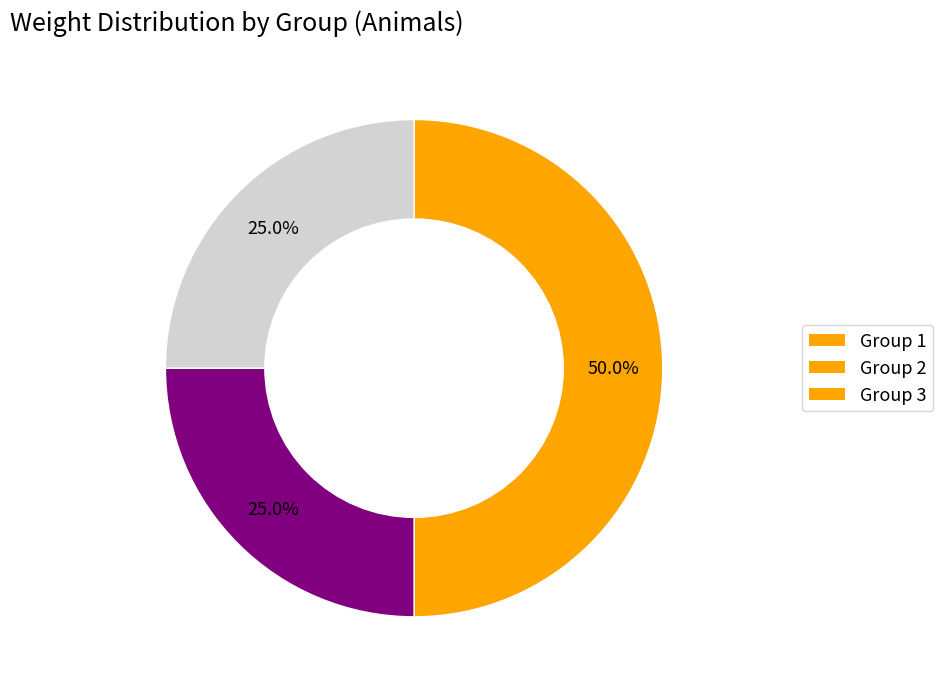

How much of the chart is everything except Group 3?

75.0%